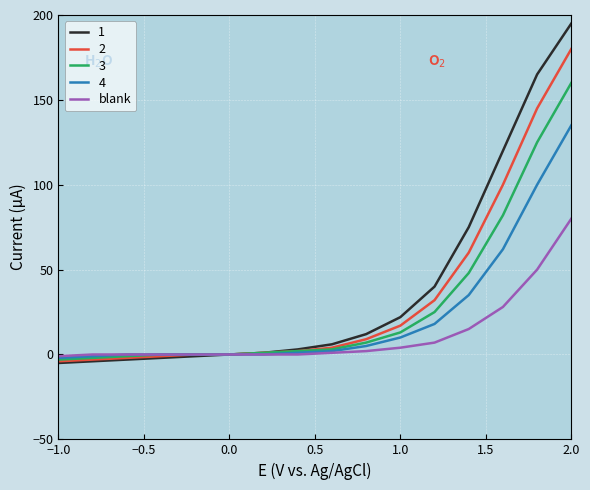

Does the chart have visible grid lines?

Yes